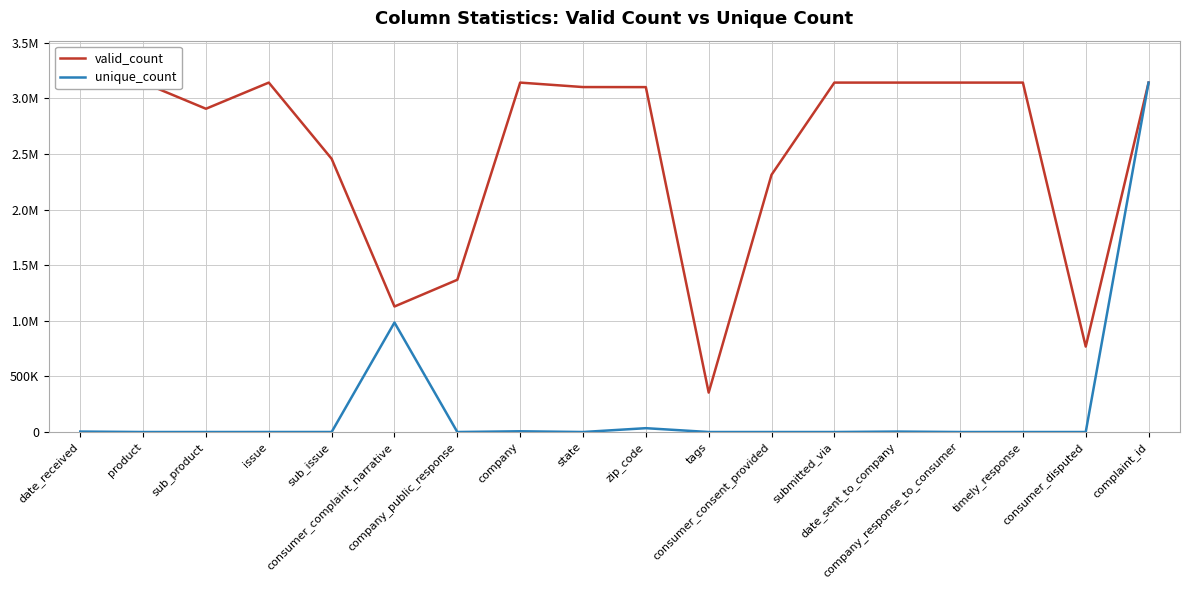

Reading right to left, what are all the values shown in this chart?

valid_count: complaint_id=3142434	consumer_disputed=768440	timely_response=3142434	company_response_to_consumer=3142430	date_sent_to_company=3142434	submitted_via=3142434	consumer_consent_provided=2313331	tags=354684	zip_code=3101735	state=3102263	company=3142434	company_public_response=1369029	consumer_complaint_narrative=1128809	sub_issue=2457220	issue=3142434	sub_product=2907141	product=3142434	date_received=3142434
unique_count: complaint_id=3142434	consumer_disputed=2	timely_response=2	company_response_to_consumer=8	date_sent_to_company=3974	submitted_via=7	consumer_consent_provided=4	tags=3	zip_code=34484	state=63	company=6583	company_public_response=11	consumer_complaint_narrative=984613	sub_issue=221	issue=165	sub_product=76	product=18	date_received=4025